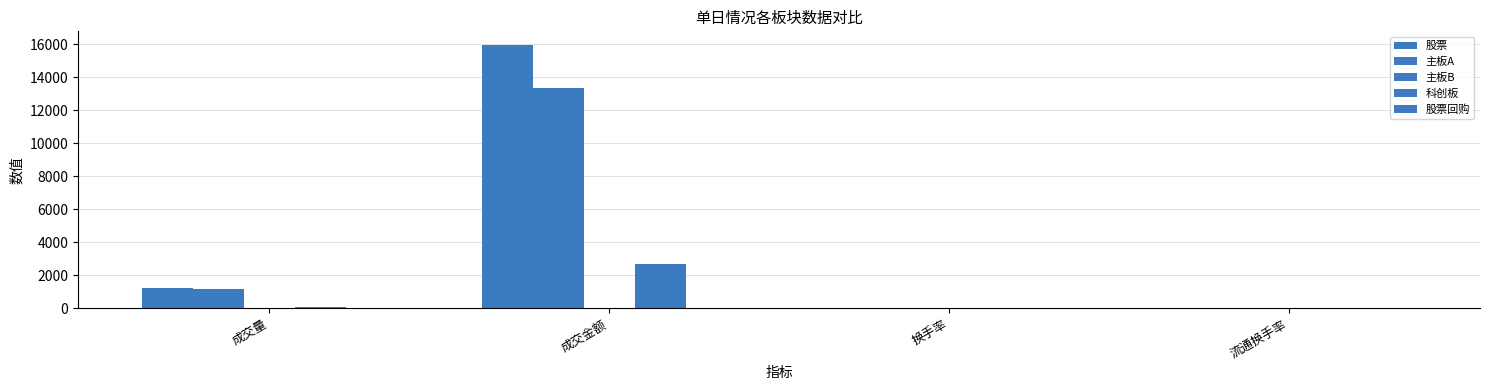

What is the difference between the 股票回购 values at 成交金额 and 成交量?

3.1